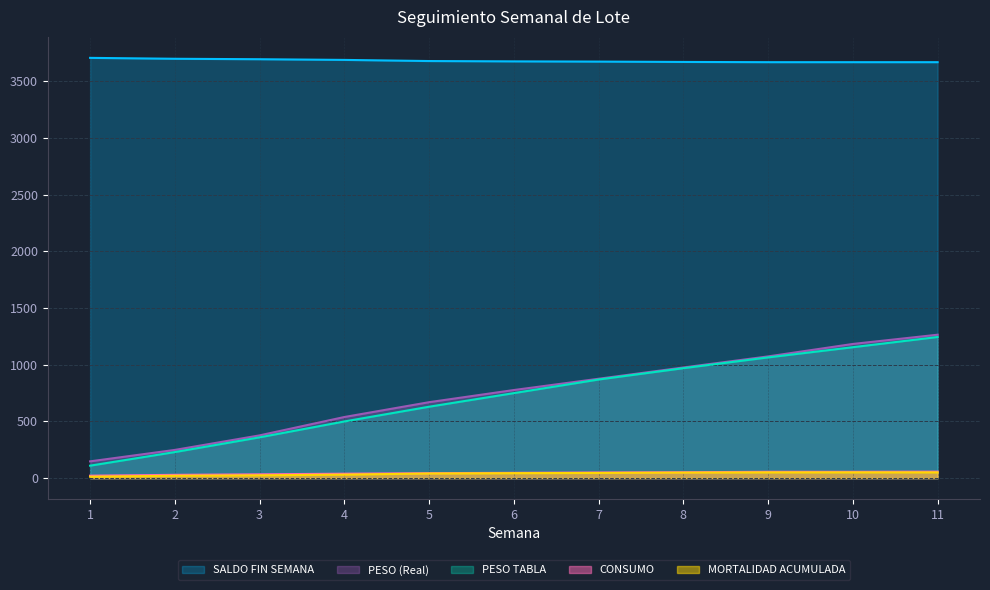

Which series has the largest range (max minus min)?

PESO TABLA